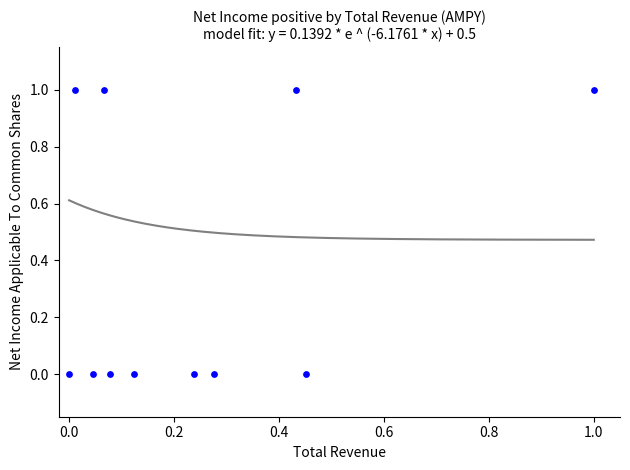

How many points are shown in the scatter plot?

11